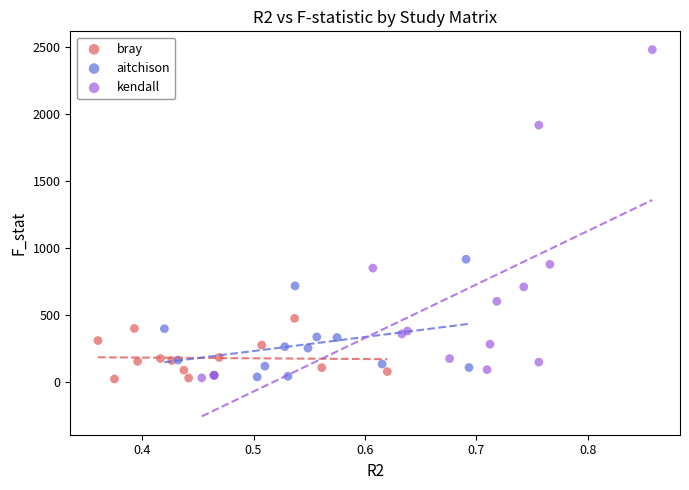

Which series contains the highest Y value?

kendall